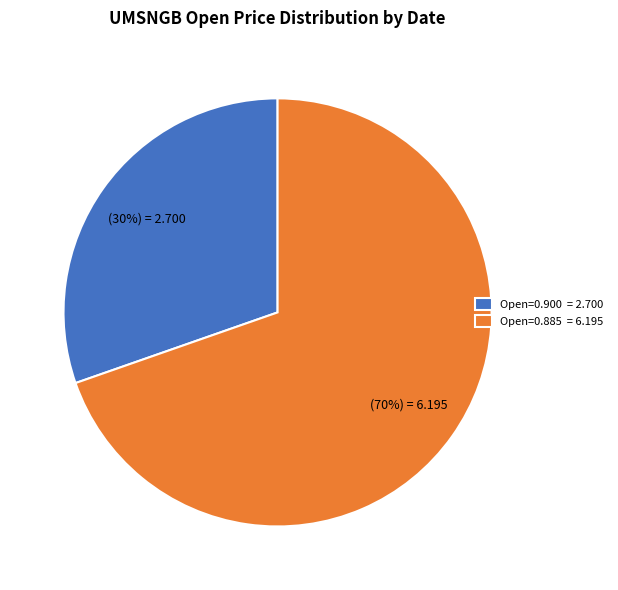

What is the largest slice in the pie chart?

Open=0.885 = 6.195